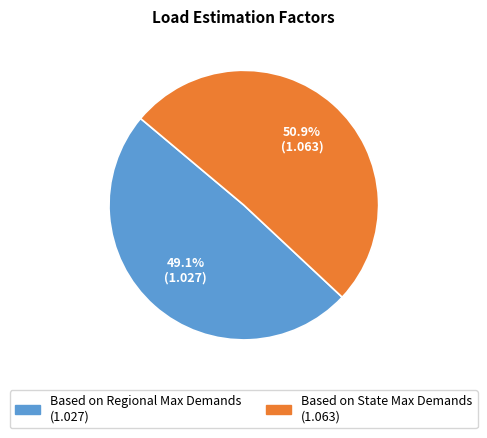

What percentage is NOT represented by Based on State Max Demands?

49.1%